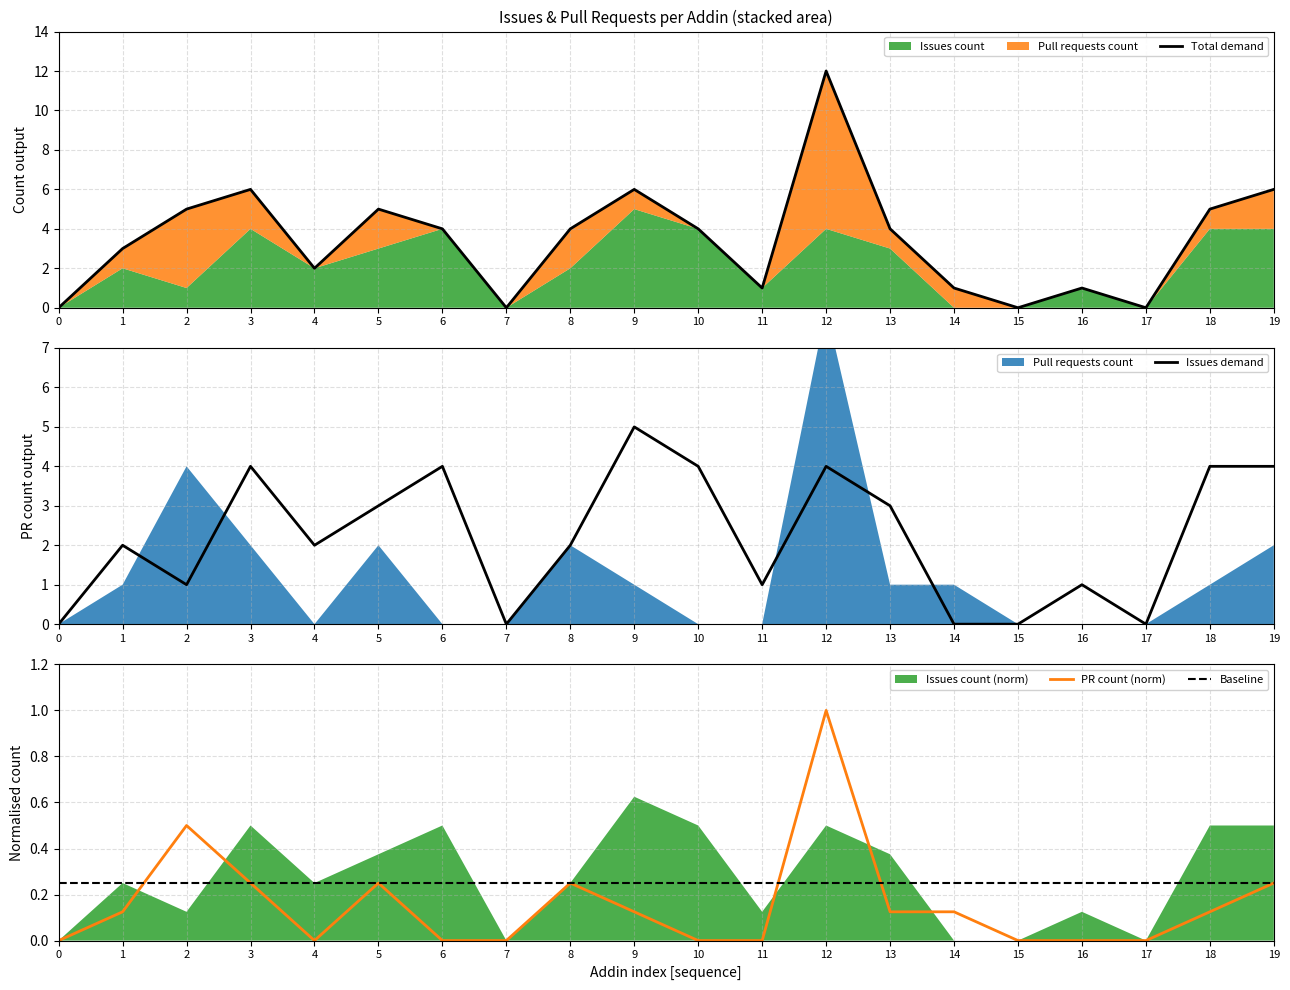

How many categories are shown in the chart?

20